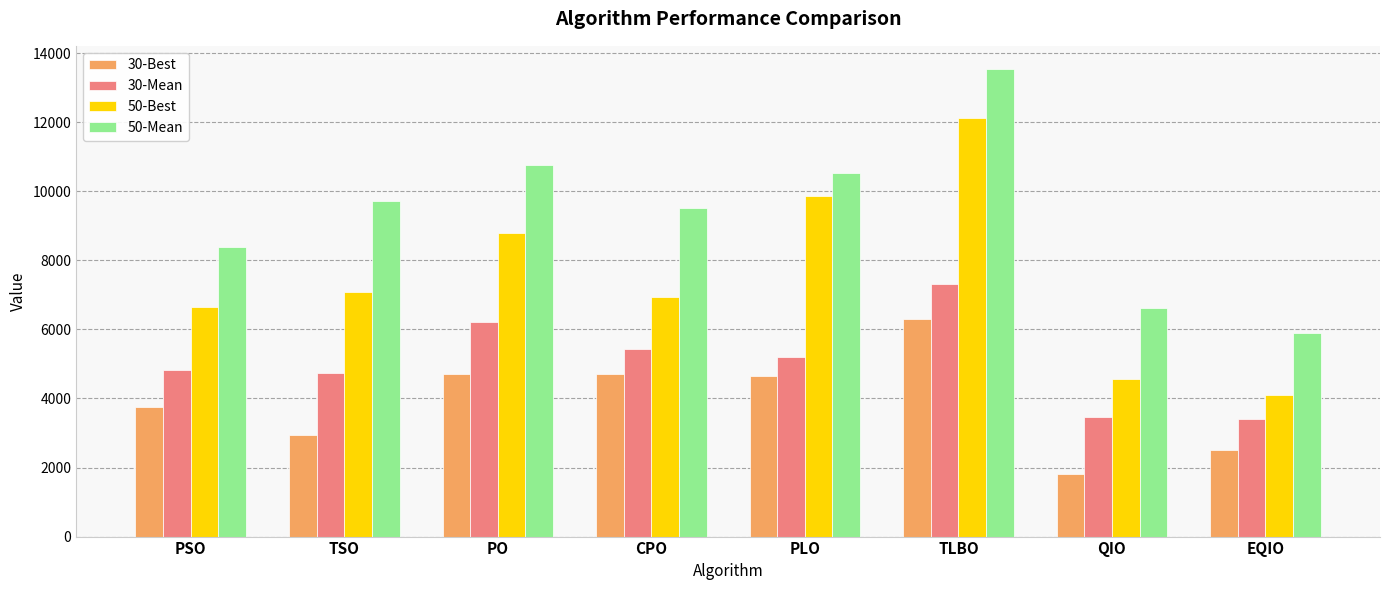

True or false: 50-Mean has a value of 2169.1 at TSO.

False